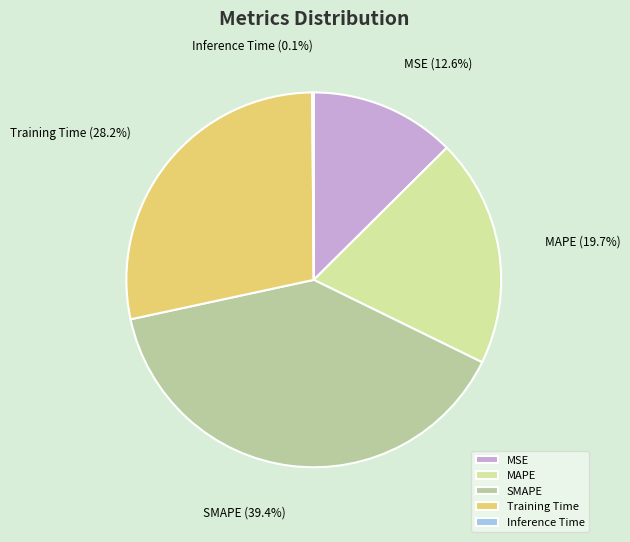

How much of the chart is everything except Training Time?

71.8%